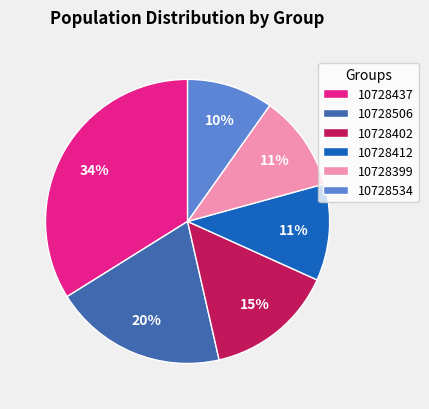

What is the smallest slice in the pie chart?

10728534